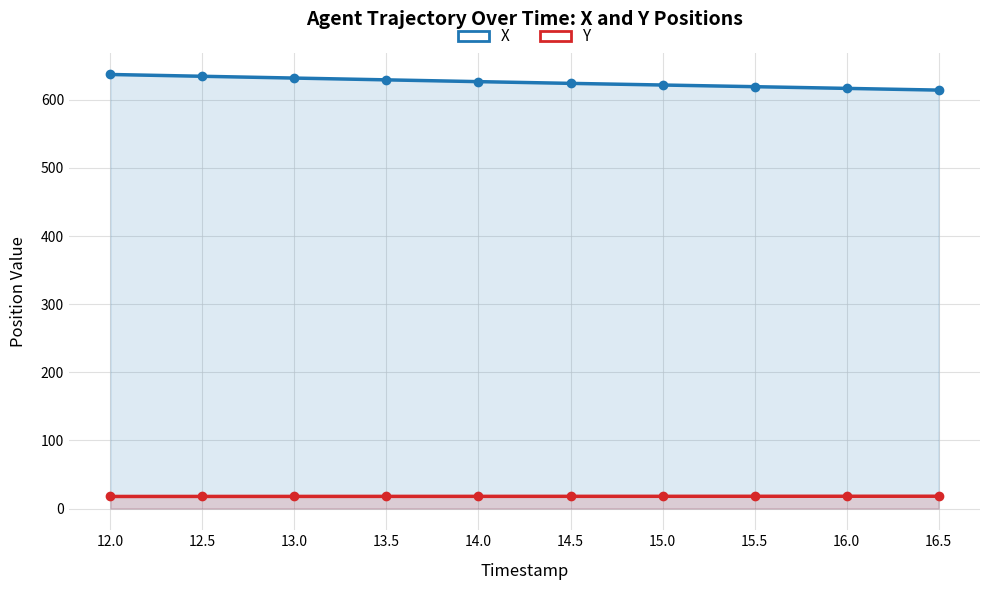

At which label is Y closest to 17?

12.0